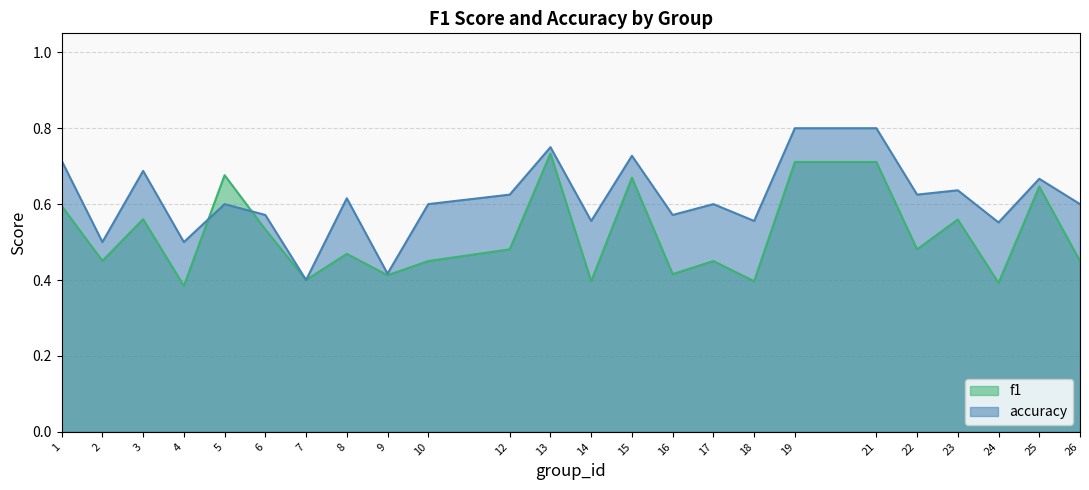

Which series has the largest range (max minus min)?

accuracy